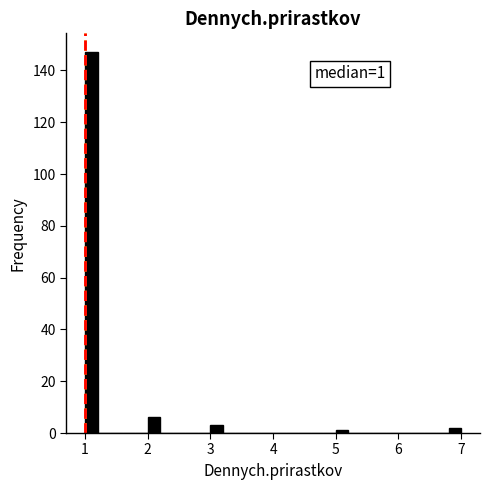

Read against the x-axis, roughly where is the centre of the tallest bar?

1.1